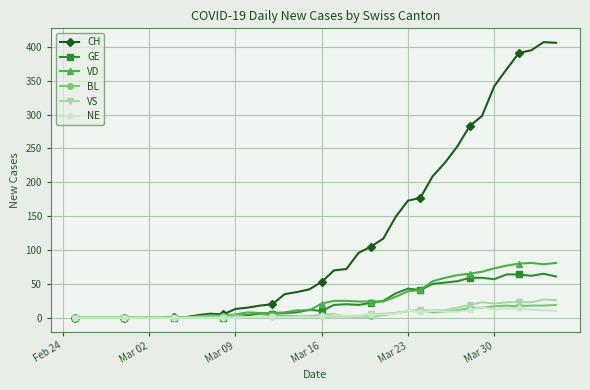

Which series has the widest spread of values?

CH